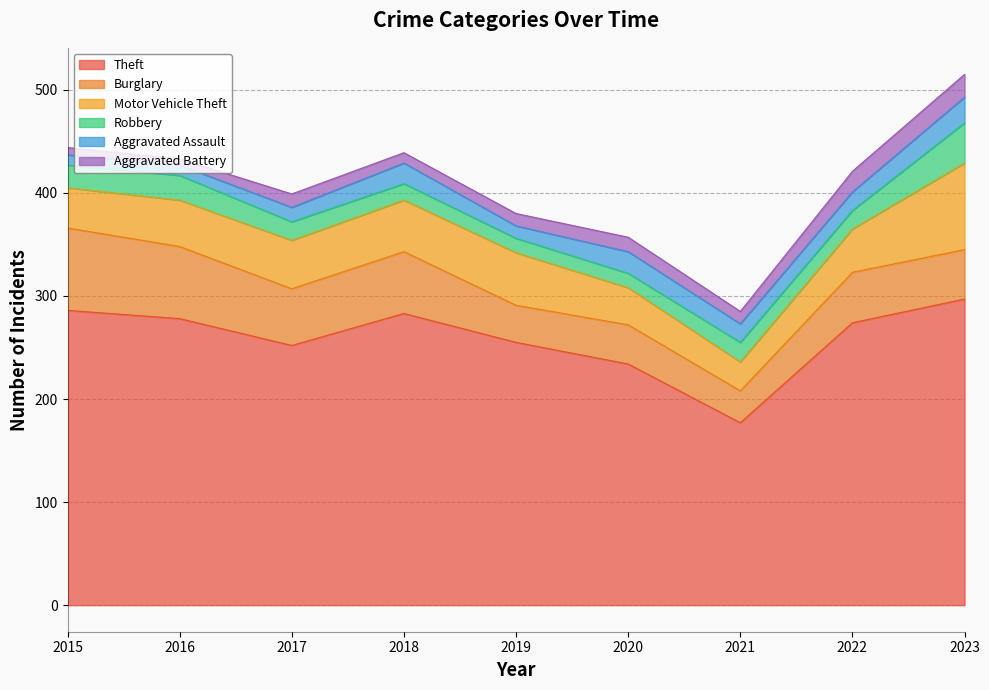

At which label does Robbery reach its minimum?

2019